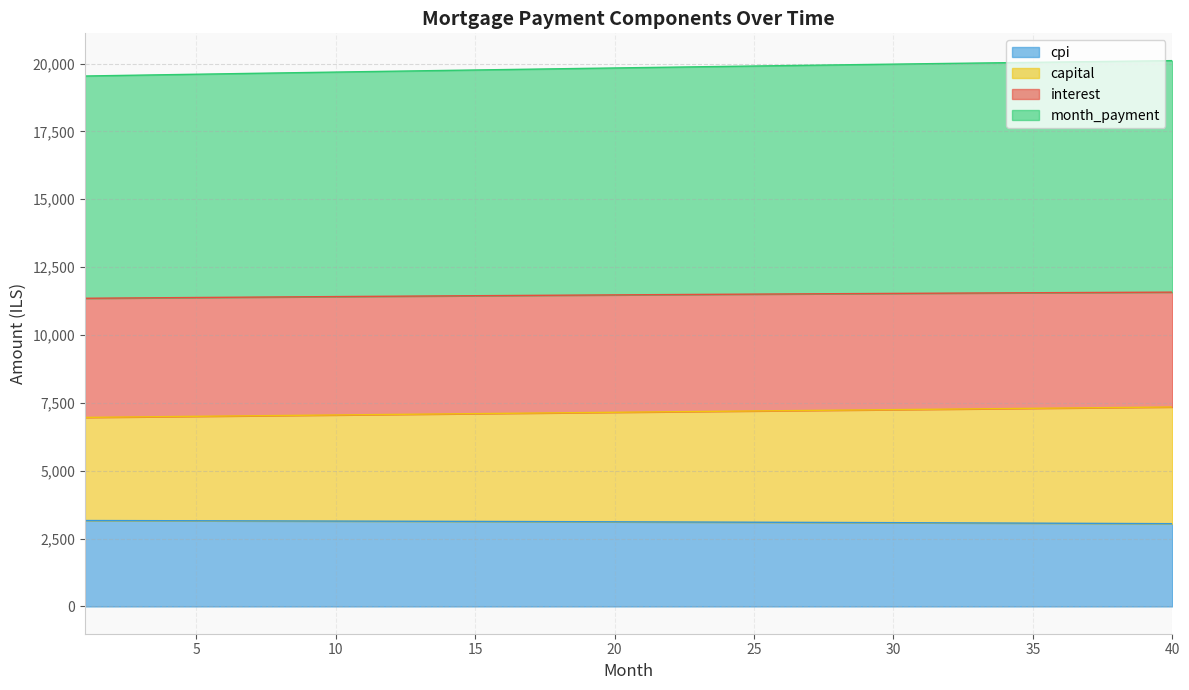

What is the lowest value of the cpi series?

3049.1